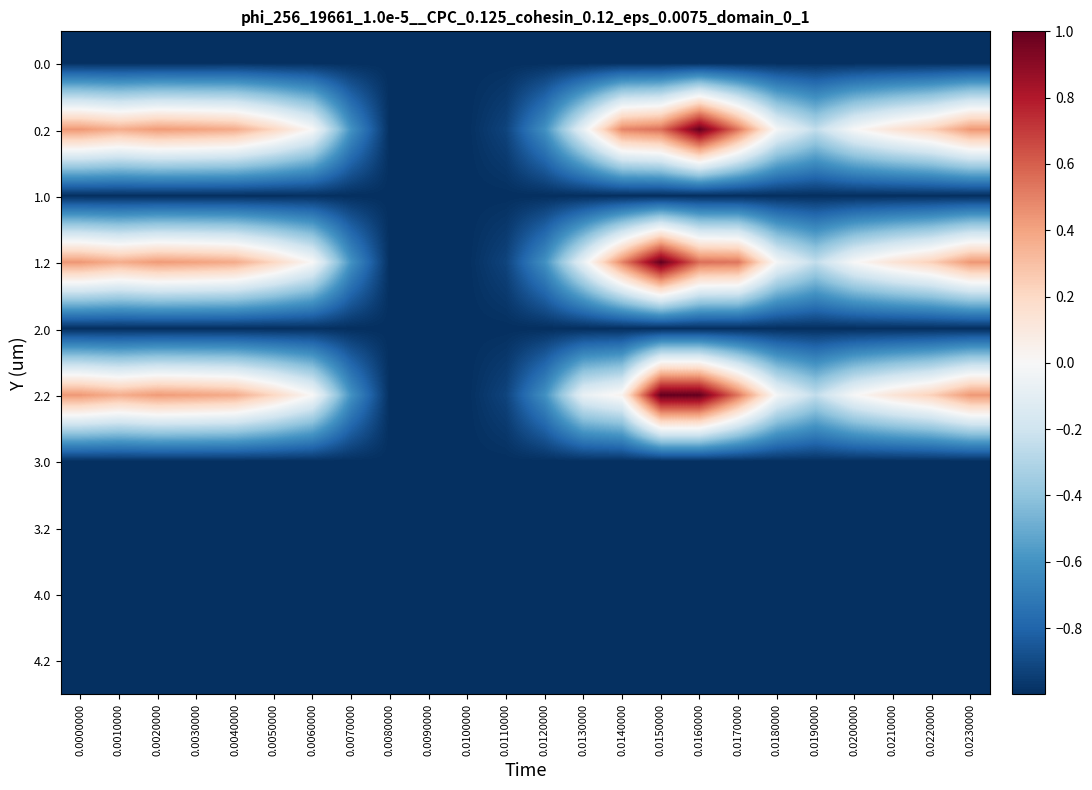

At how many categories does at least one series exceed 0?

14